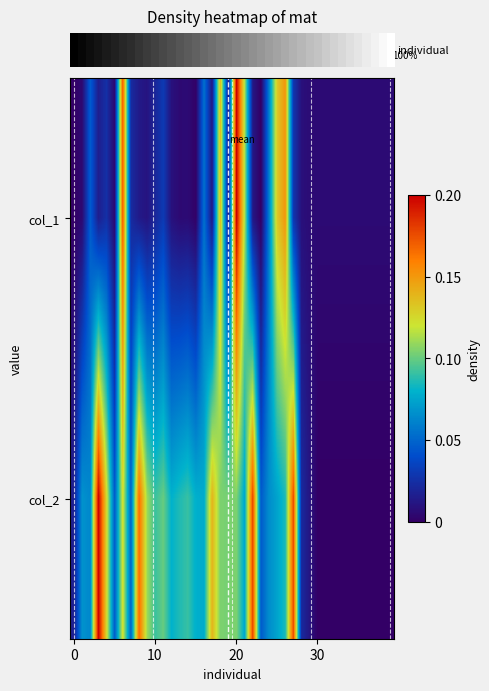

Between 21 and 28, which is larger?

21